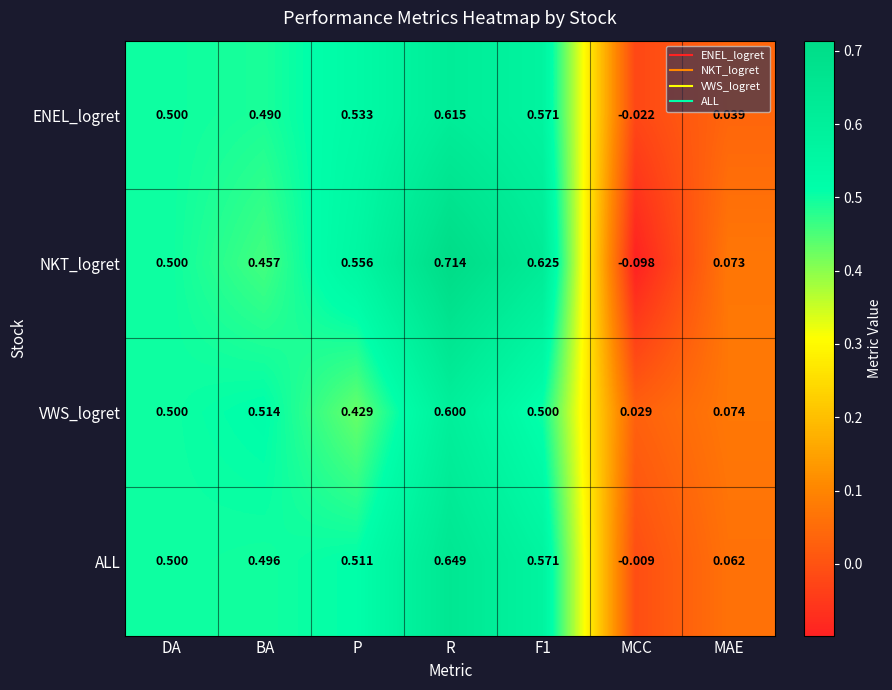

Which series has the widest spread of values?

NKT_logret